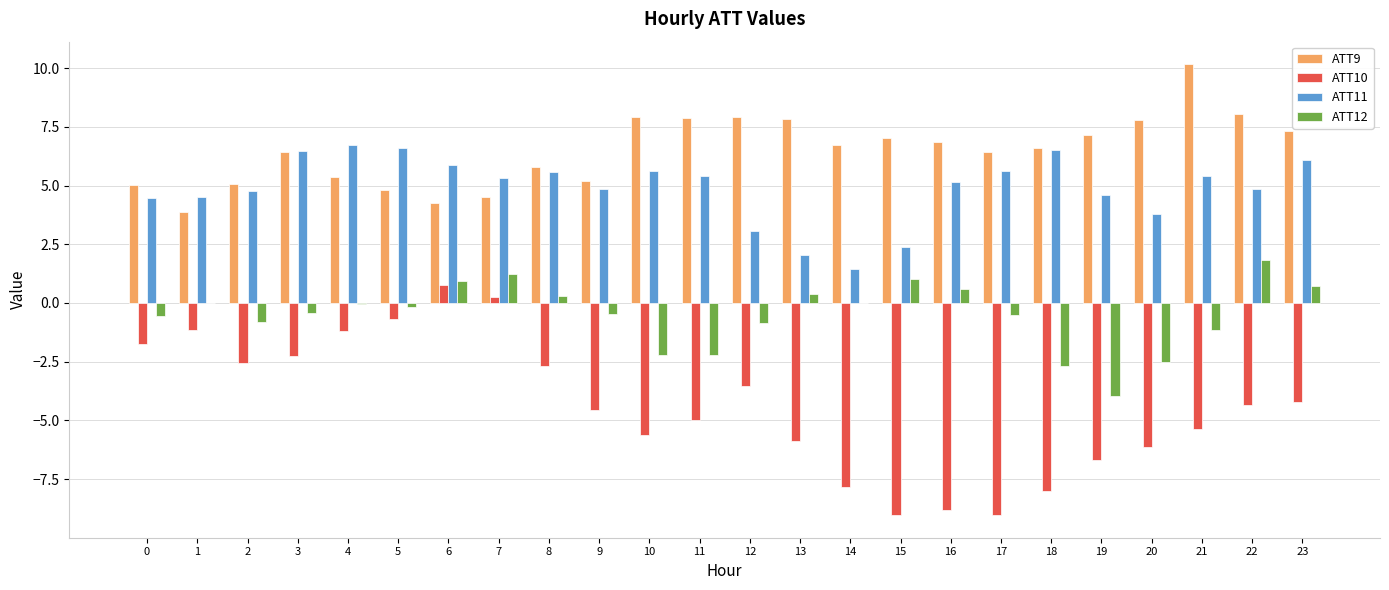

The ATT12 series shows -2.2 at 10. True or false?

True